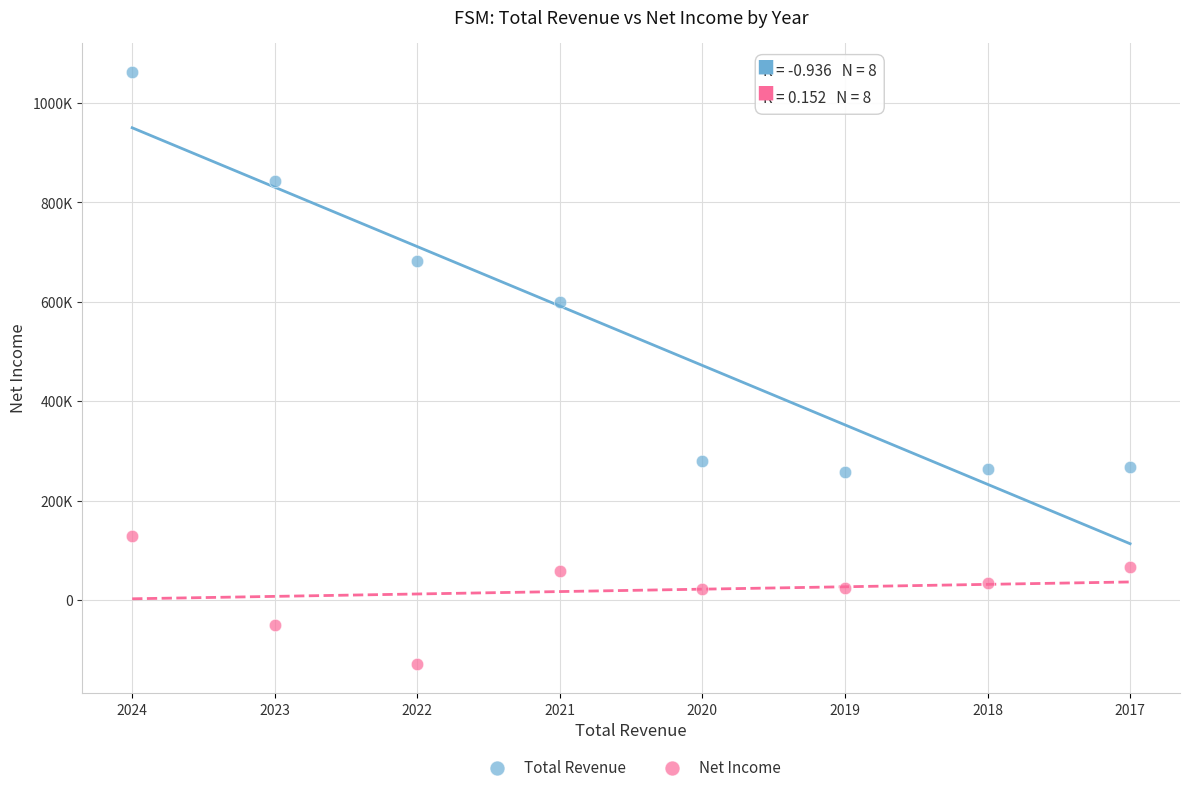

What are all the series names shown in the legend?

Total Revenue, Net Income